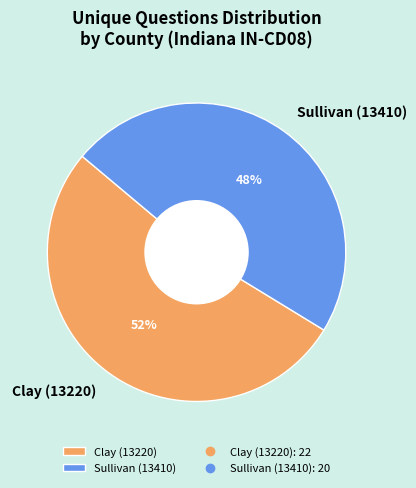

The Clay (13220) slice represents 64% of the pie. True or false?

False